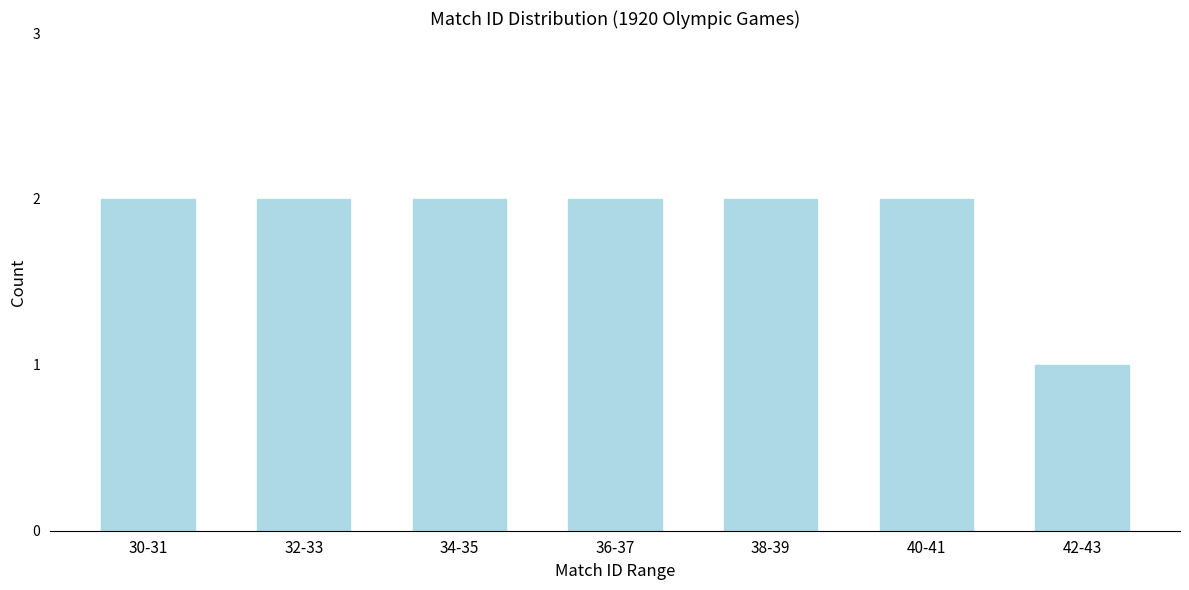

Reading right to left, transcribe all the data shown in this chart.

1	2	2	2	2	2	2